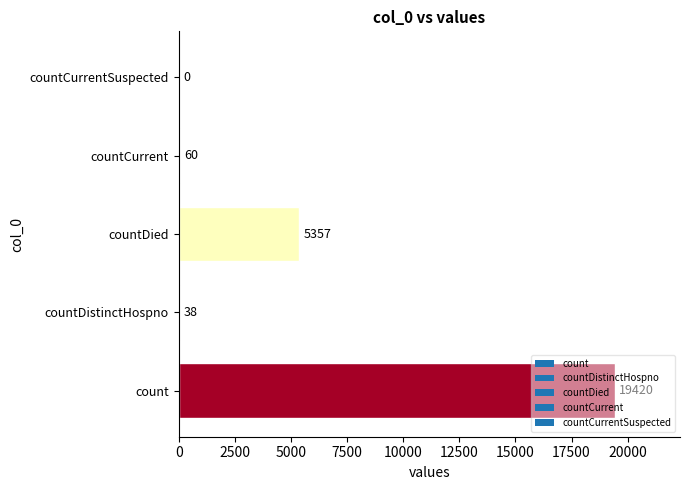

How many categories are shown in the chart?

5